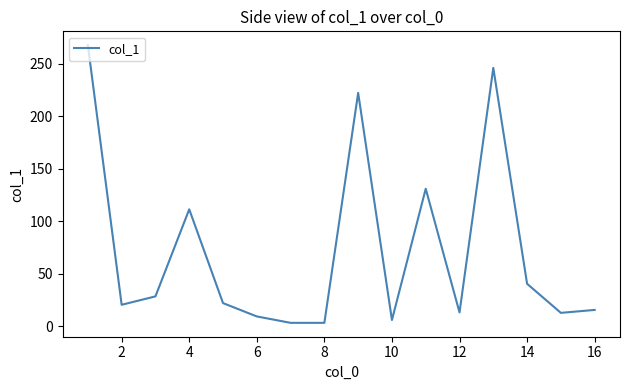

What is the greatest value displayed?

267.8